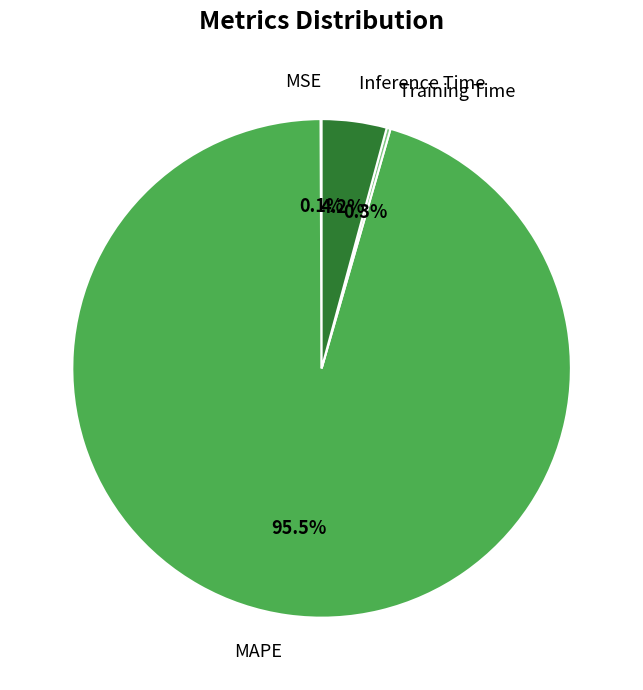

Is MAPE the majority of the pie?

Yes